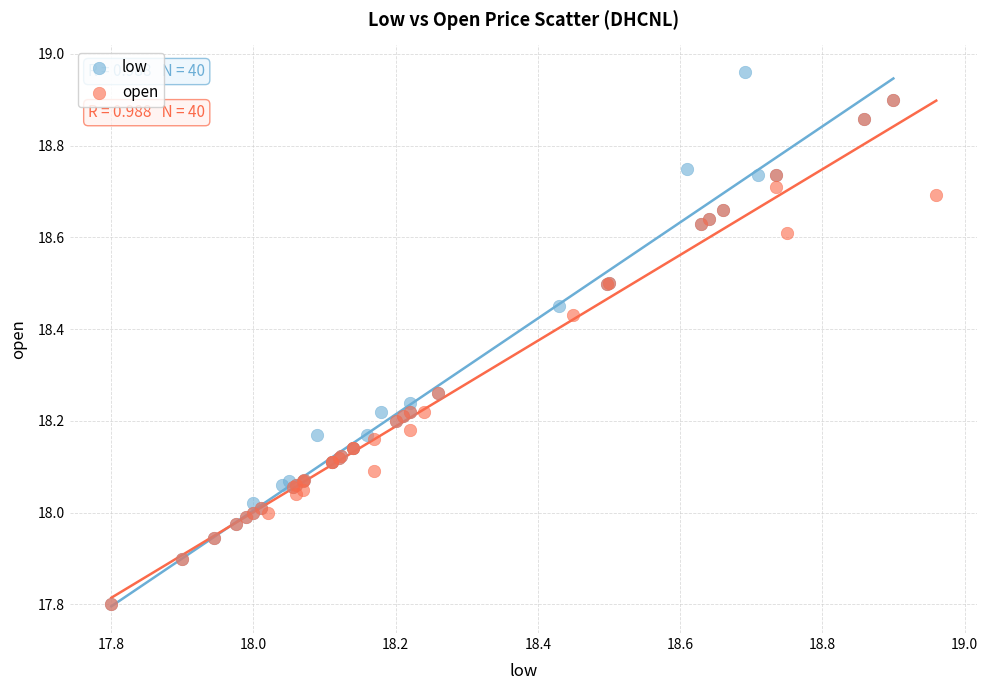

Which series reaches the maximum Y coordinate?

low